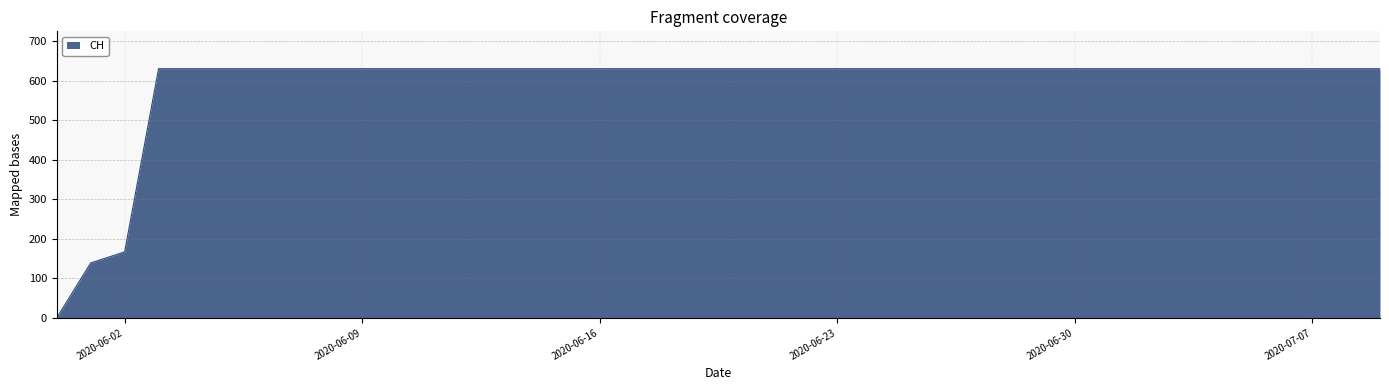

Reading left to right, transcribe all the data shown in this chart.

0	139	167	631	631	631	631	631	631	631	631	631	631	631	631	631	631	631	631	631	631	631	631	631	631	631	631	631	631	631	631	631	631	631	631	631	631	631	631	631